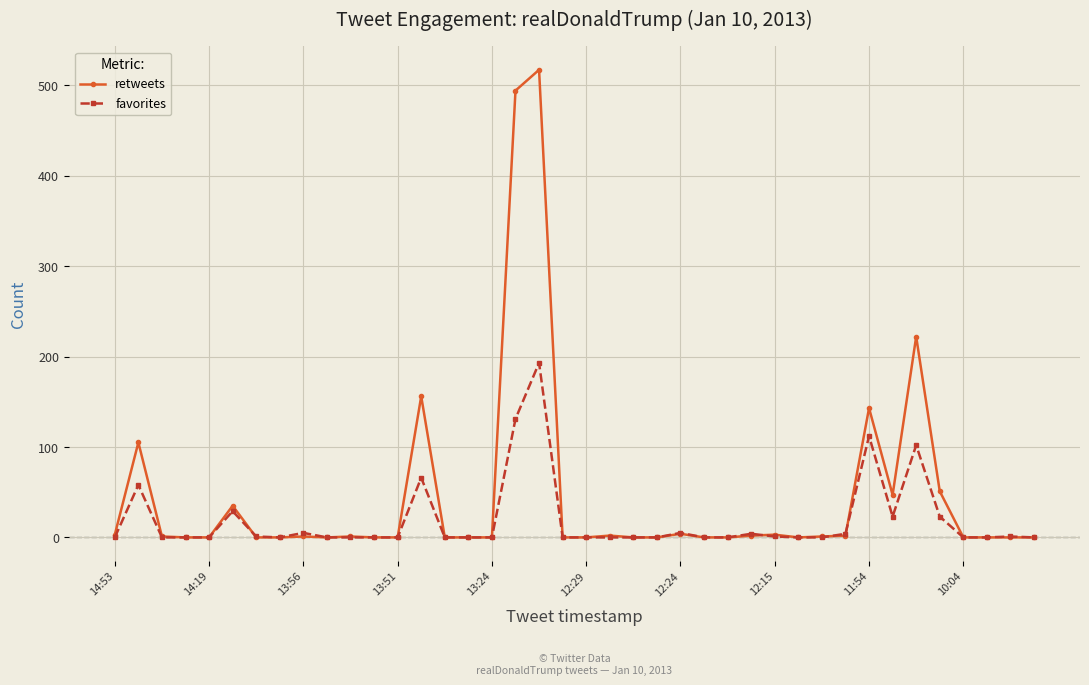

How many data points in favorites are above 0?

16